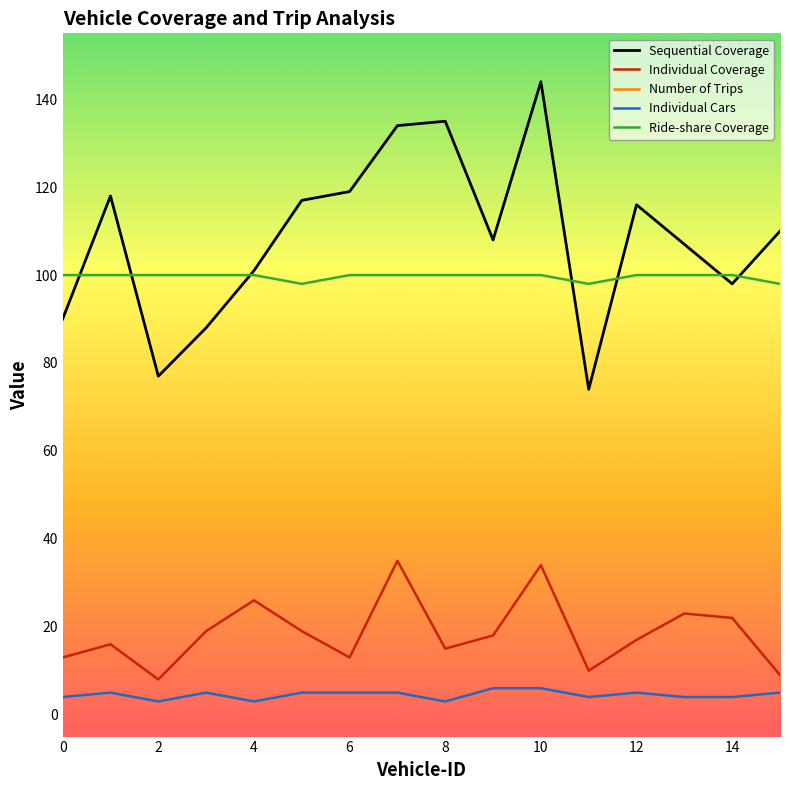

What is the minimum value shown in the chart?

3